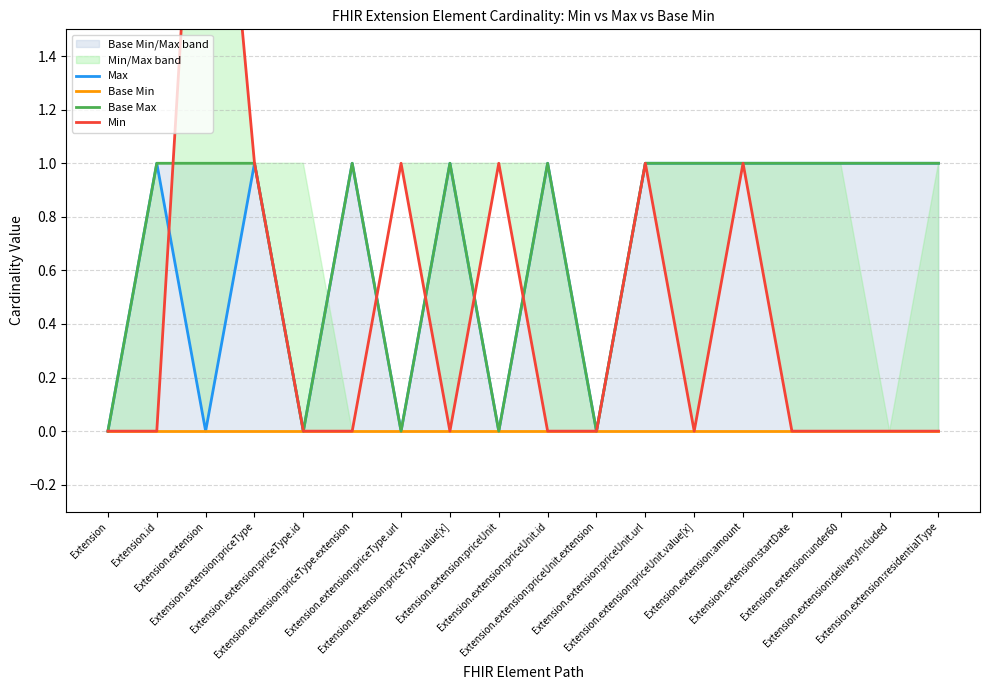

Where is the first local maximum for Base Max?

Extension.extension:priceType.extension